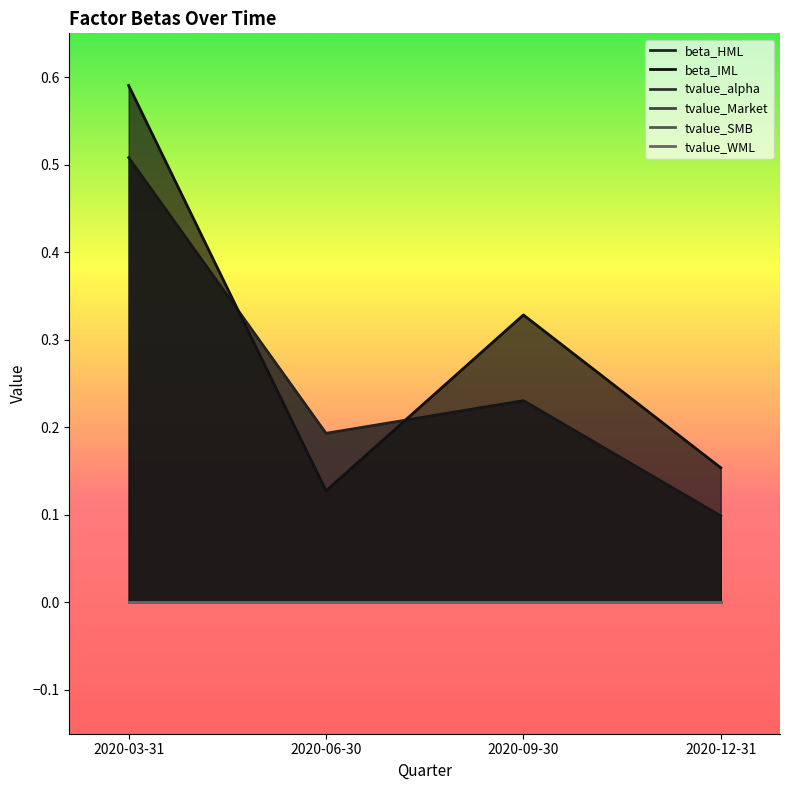

What is the total value across all series at 2020-12-31?

0.3